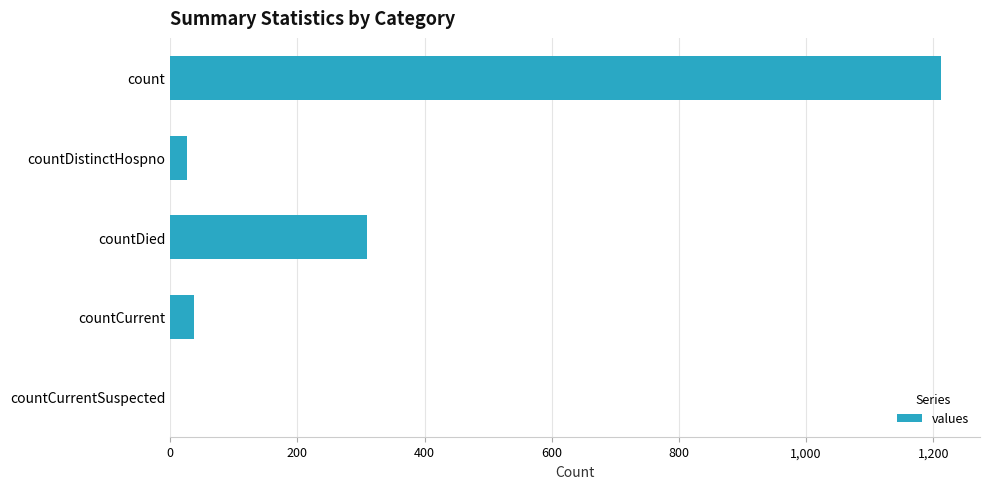

Are the bars horizontal?

Yes